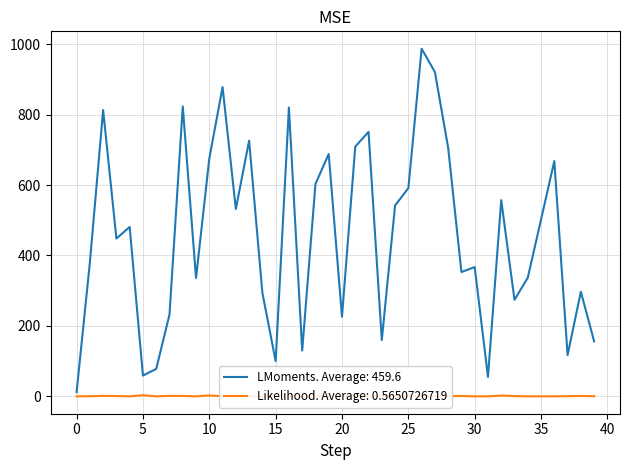

True or false: labels has a value of 367.0 at 30.

True